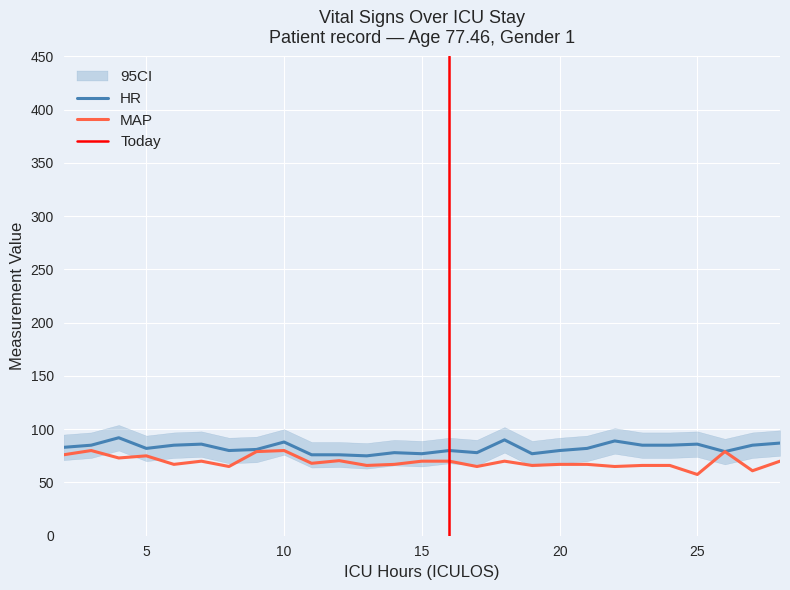

Which category has the lowest value in the HR series?

13